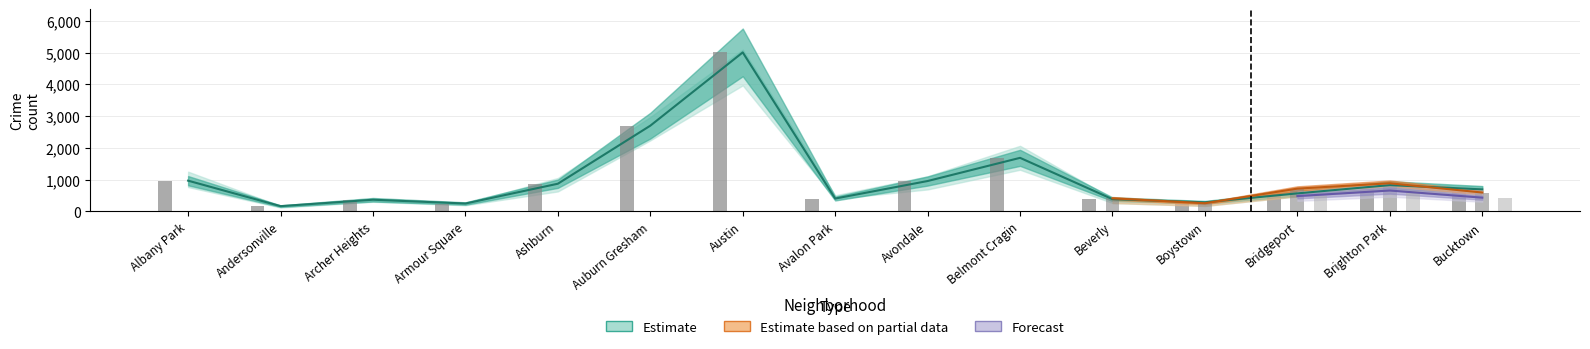

At how many categories does at least one series exceed 1275?

3